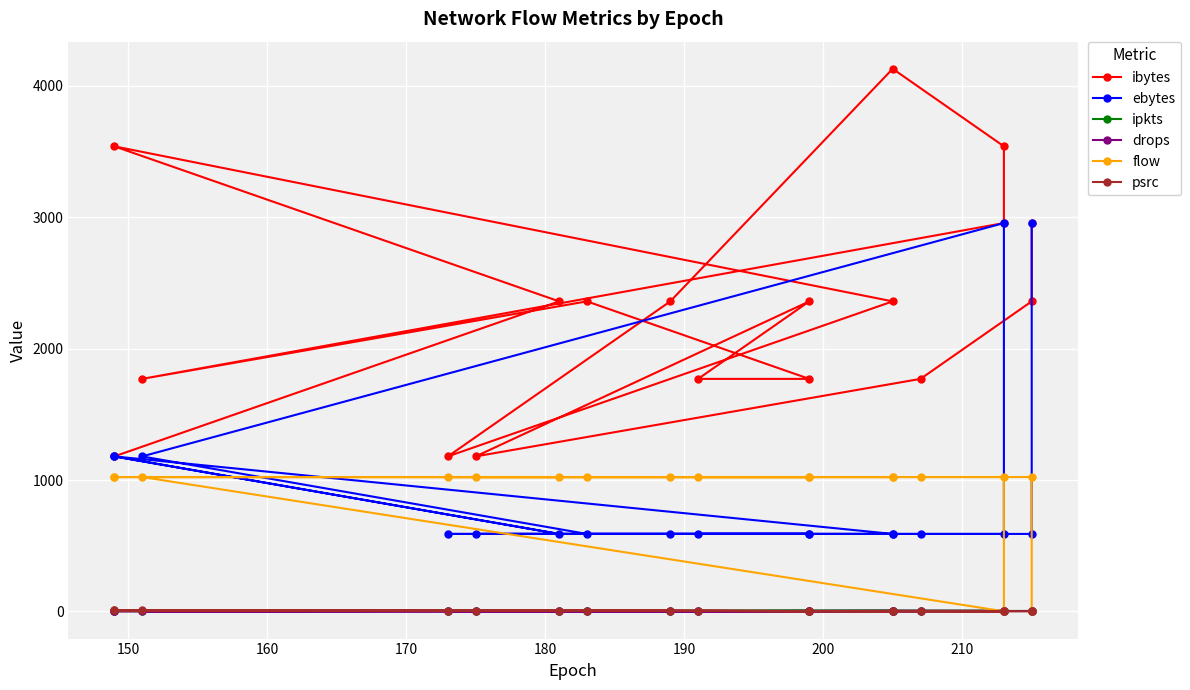

What is the value of the ipkts point at the 13th from the left?

3